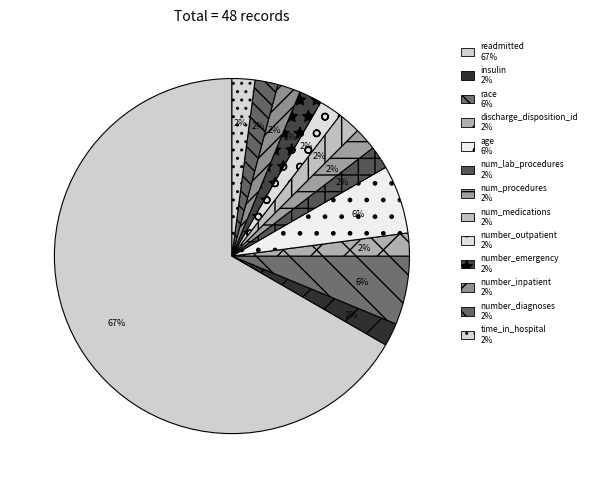

What portion of the pie excludes race?

93.8%